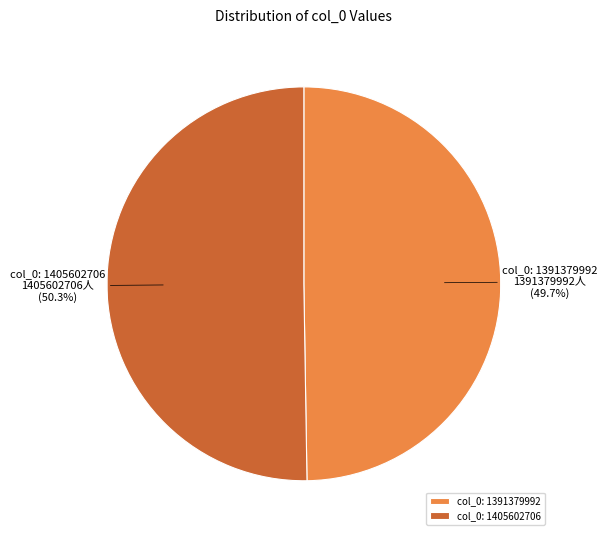

Is it true that col_0: 1391379992 is 59% of the pie?

False